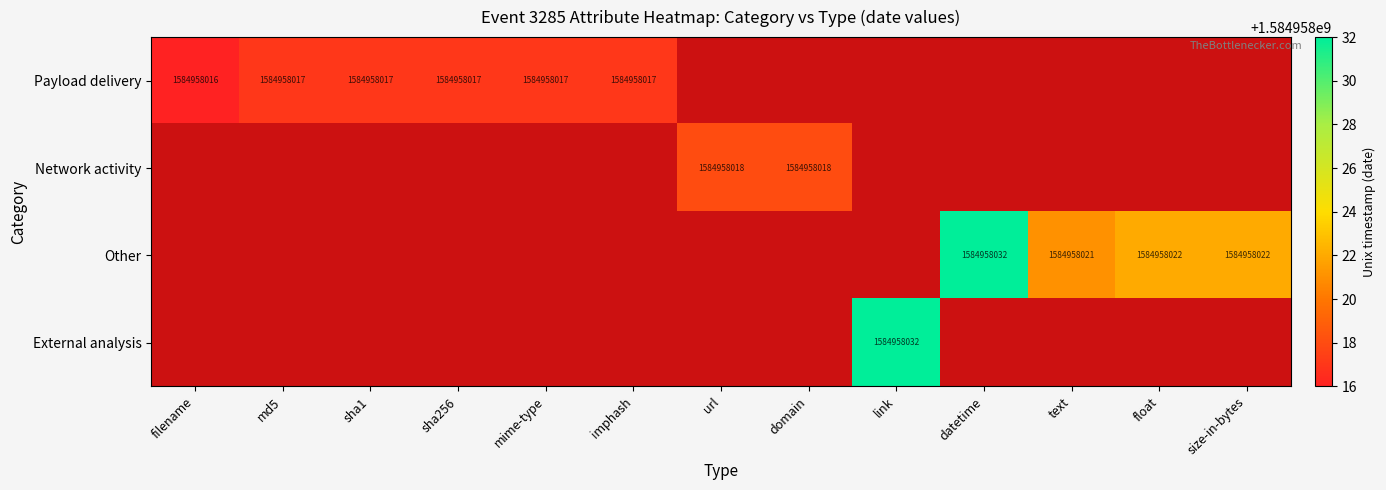

Reading left to right, list all the values displayed in this chart.

Payload delivery: 1584958016	1584958017	1584958017	1584958017	1584958017	1584958017	0	0	0	0	0	0	0
Network activity: 0	0	0	0	0	0	1584958018	1584958018	0	0	0	0	0
Other: 0	0	0	0	0	0	0	0	0	1584958032	1584958021	1584958022	1584958022
External analysis: 0	0	0	0	0	0	0	0	1584958032	0	0	0	0